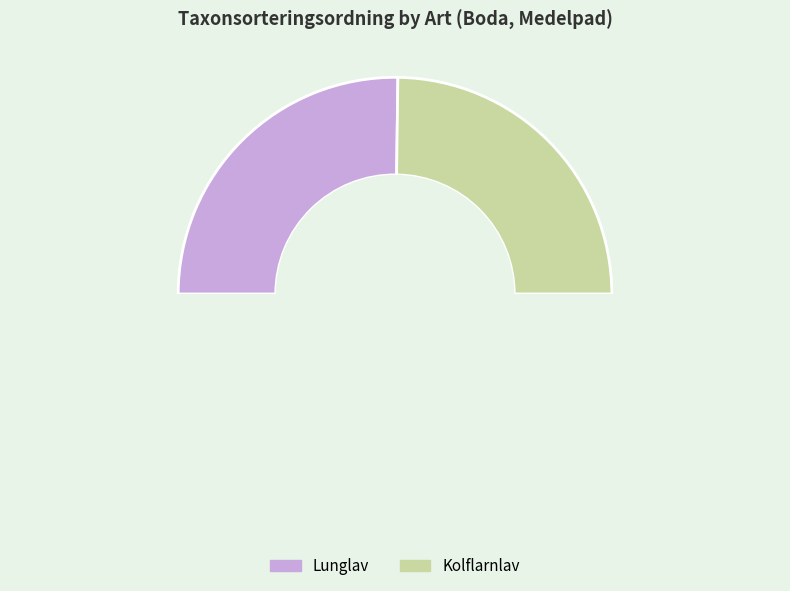

To the nearest percent, what portion does Lunglav represent?

50%